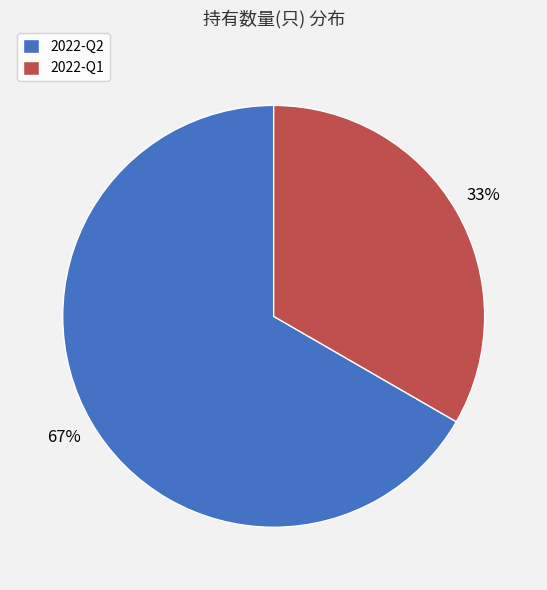

Approximately how many times larger is the value at 2022-Q1 compared to 2022-Q2?

0.5